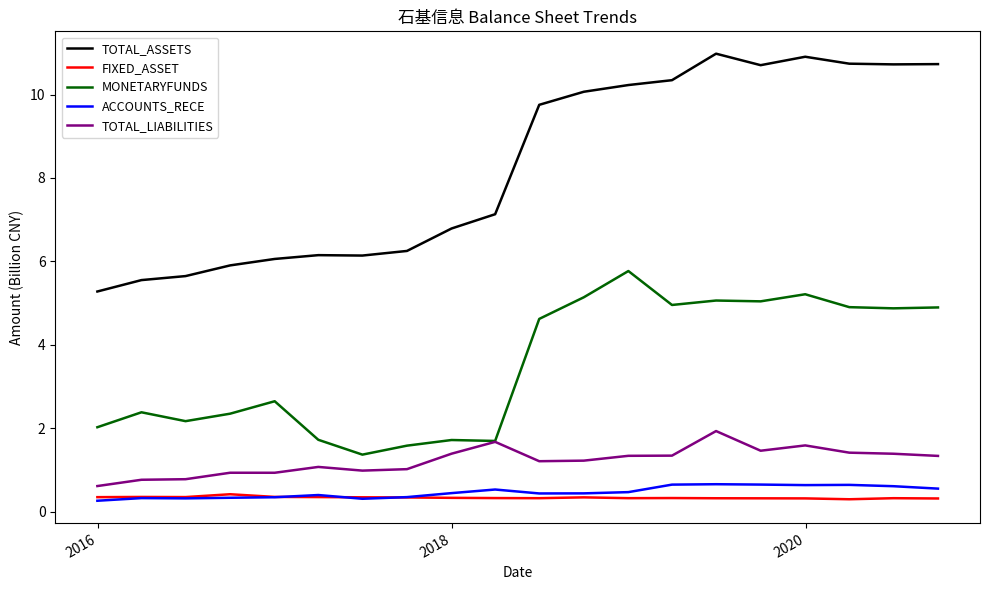

Count the FIXED_ASSET values in the range 0 to 1.

20